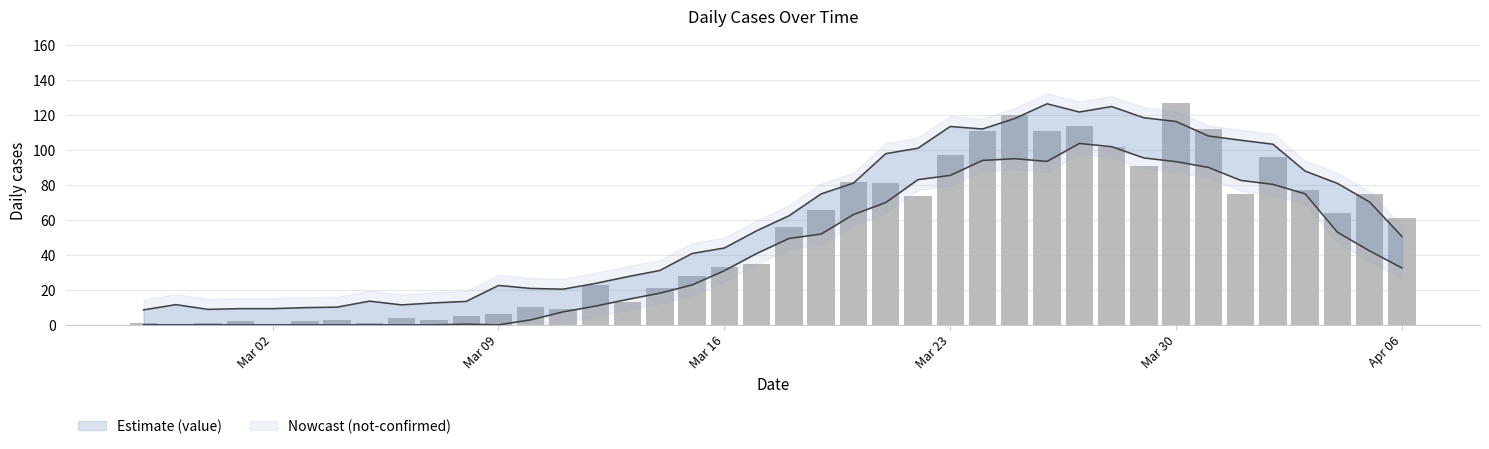

Reading right to left, extract all data points from this chart.

61	75	64	77	96	75	112	127	91	102	114	111	120	111	97	74	81	82	66	56	35	33	28	21	13	23	9	10	6	5	3	4	1	3	2	0	2	1	0	1